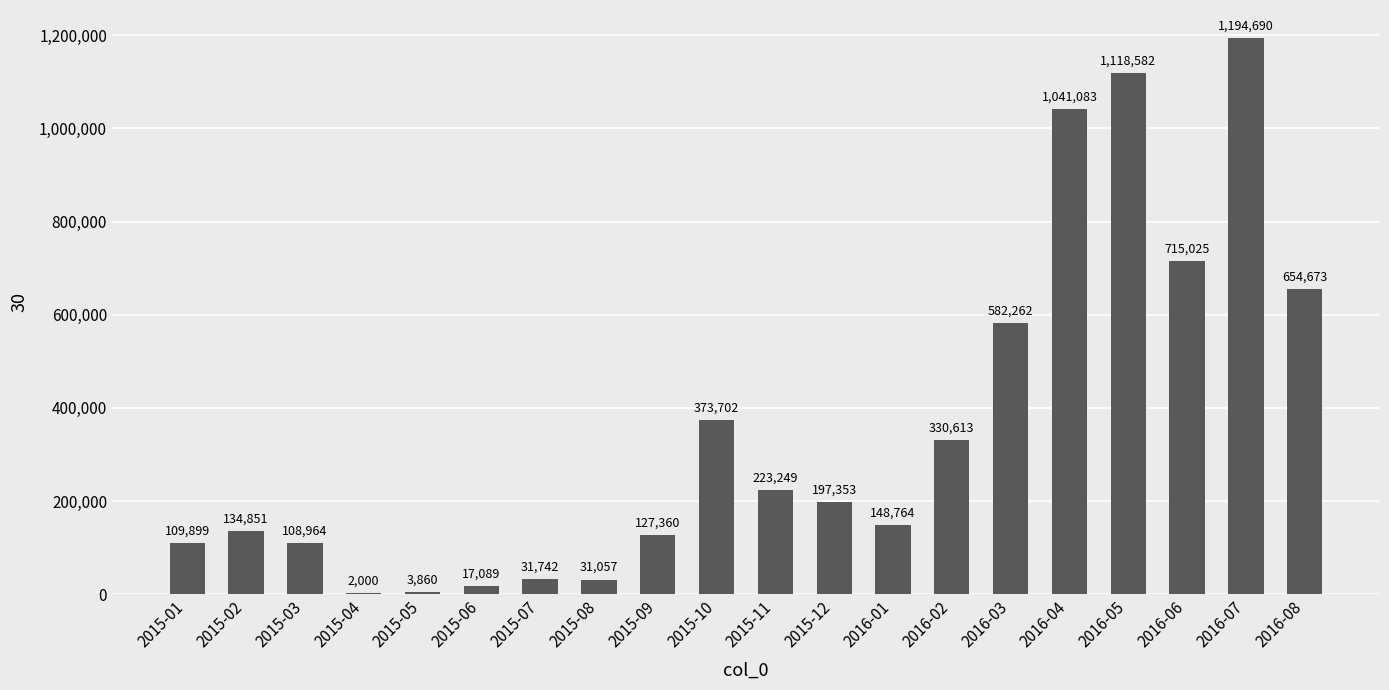

Reading left to right, extract all data points from this chart.

109899	134851	108964	2000	3860	17089	31742	31057	127360	373702	223249	197353	148764	330613	582262	1041083	1118582	715025	1194690	654673